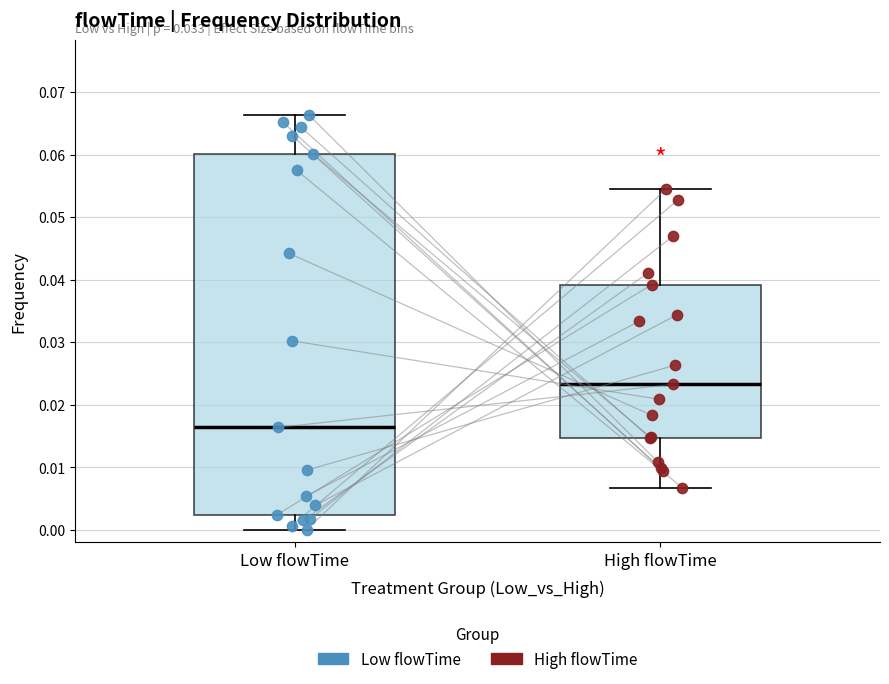

Reading left to right, read every box against the y-axis: the position of its median line, the range the box covers, and the ends of its whiskers. The values are not printed on the chart, so give them approximately, as read against the axis.

Low flowTime: median 0.016, box 0.002 to 0.060, whiskers 0.000 to 0.066
High flowTime: median 0.023, box 0.015 to 0.039, whiskers 0.007 to 0.054